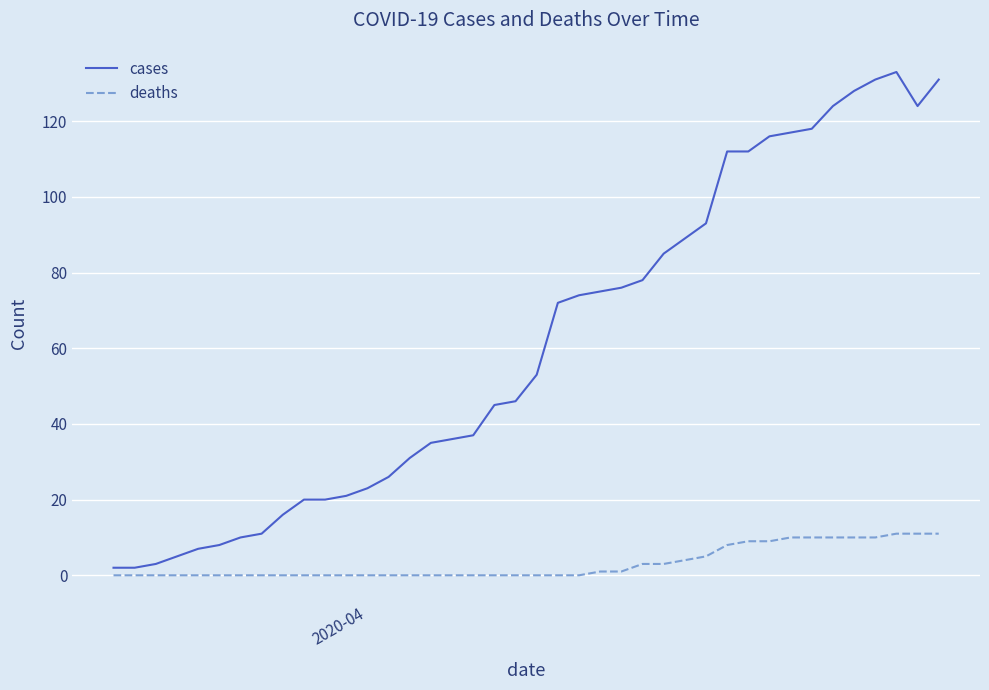

True or false: cases and deaths intersect in this chart.

False